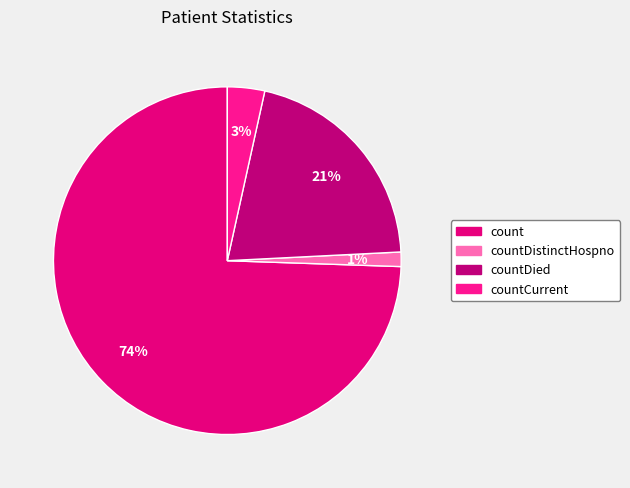

Count the number of slices in the pie.

4